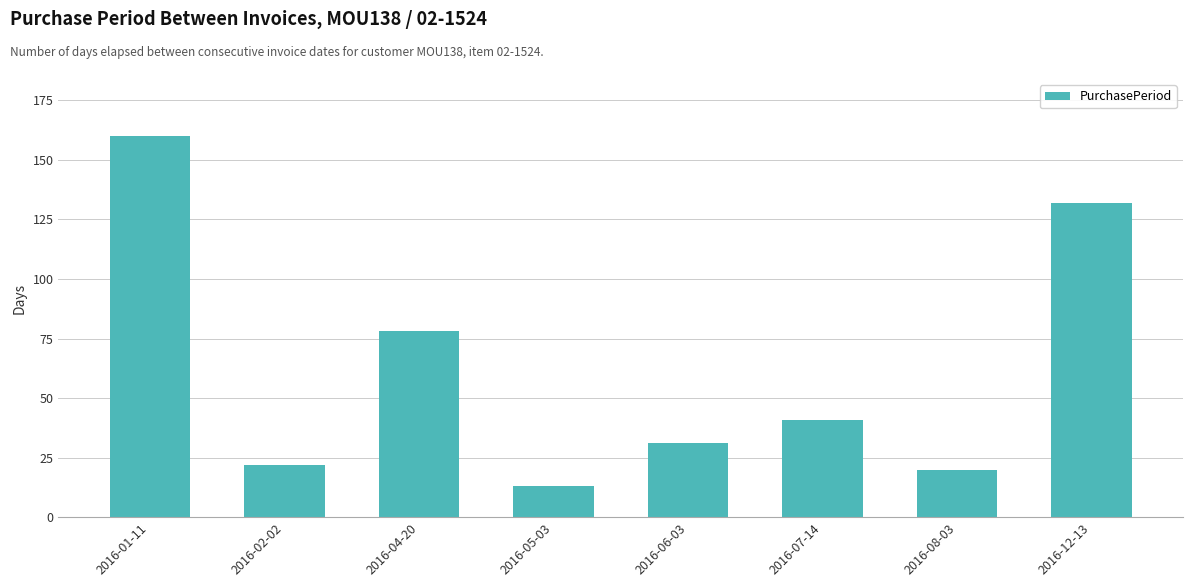

What is the sum of the values at 2016-01-11 and 2016-07-14?

201